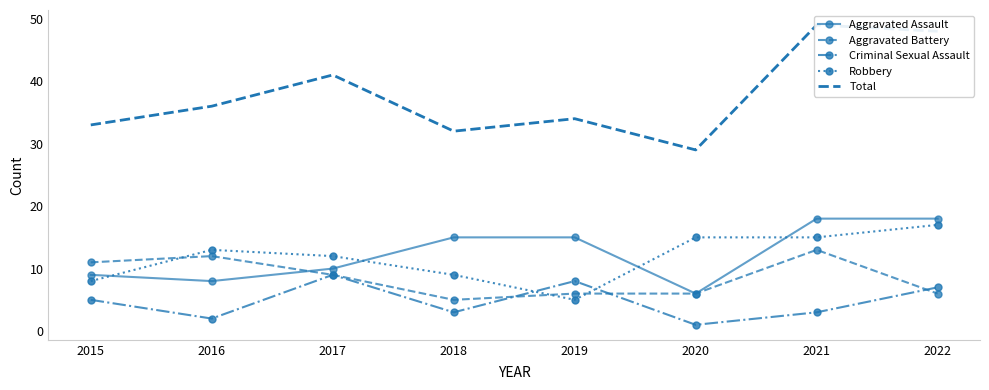

The value of Robbery at 2019 is 5. True or false?

True